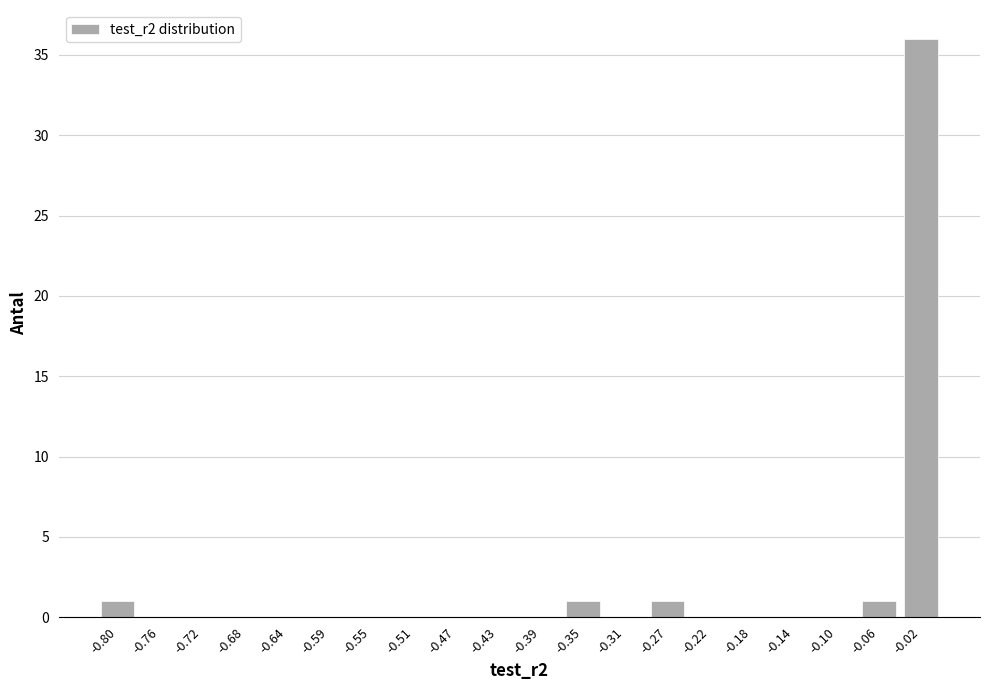

Reading left to right, transcribe all the data shown in this chart.

-0.80=1	-0.76=0	-0.72=0	-0.68=0	-0.64=0	-0.59=0	-0.55=0	-0.51=0	-0.47=0	-0.43=0	-0.39=0	-0.35=1	-0.31=0	-0.27=1	-0.22=0	-0.18=0	-0.14=0	-0.10=0	-0.06=1	-0.02=36